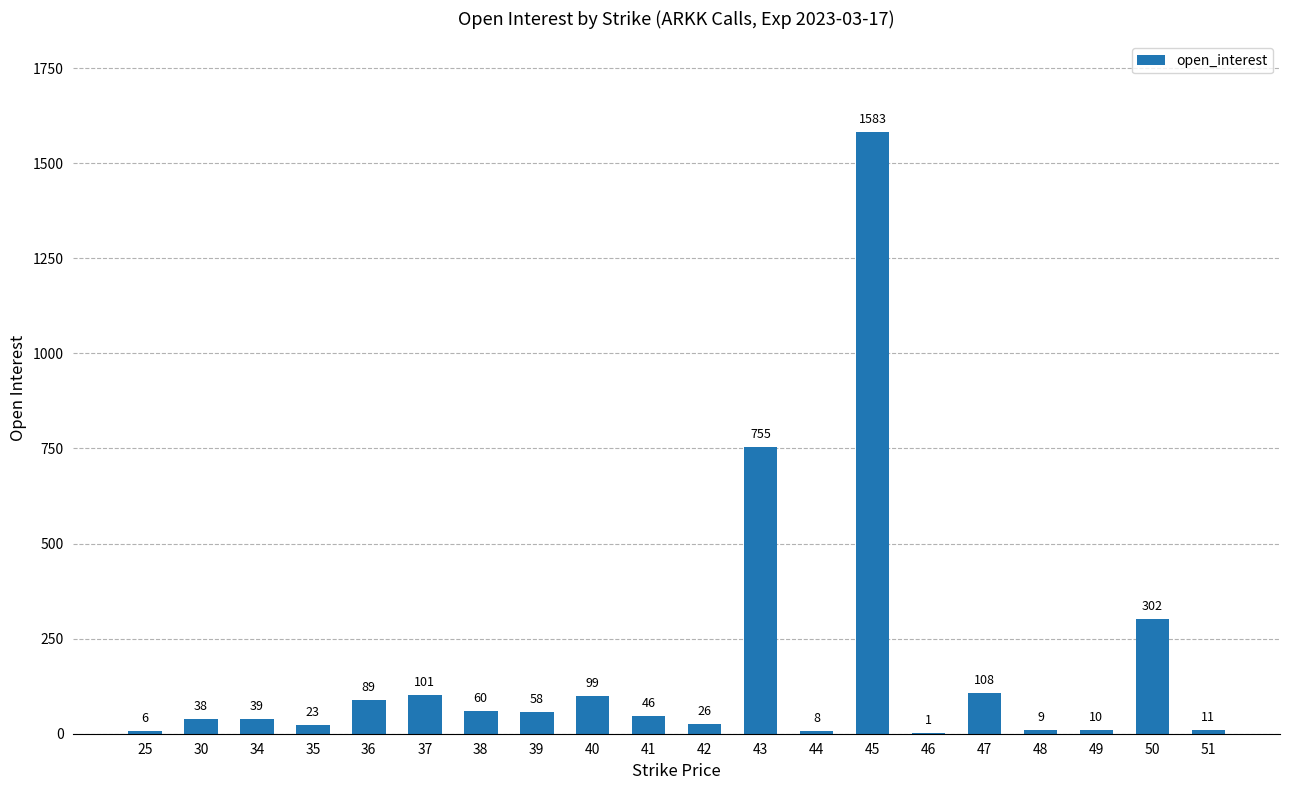

What is the average value?

169